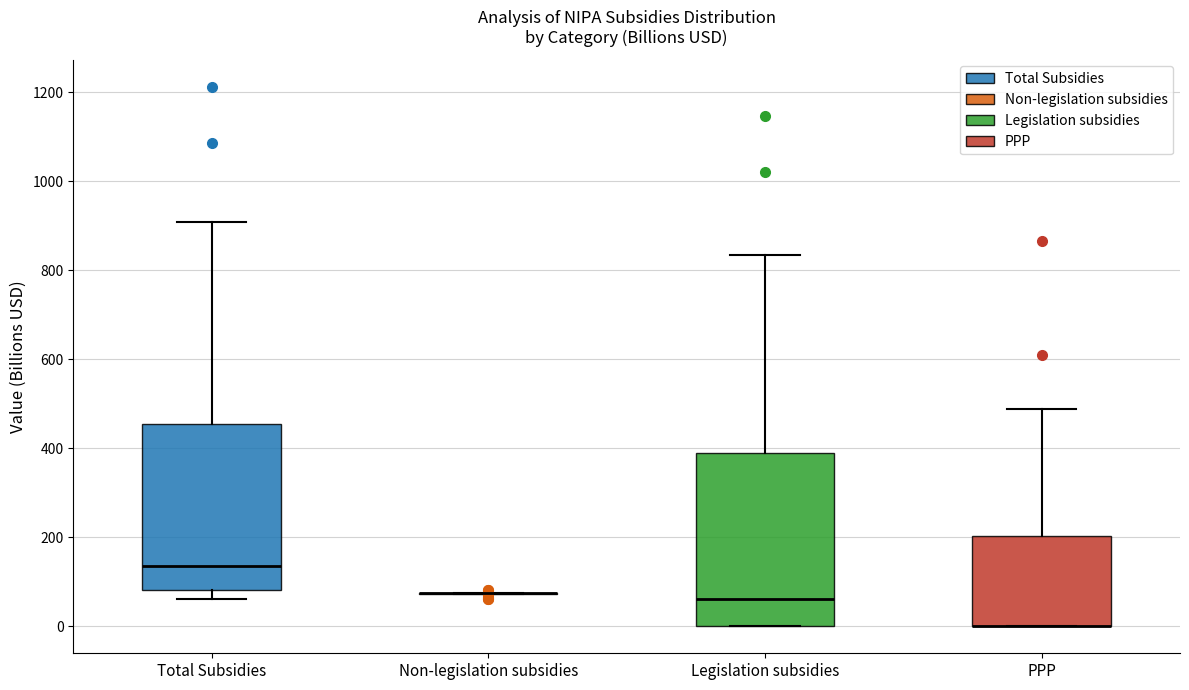

Where is the upper edge of the box for PPP on the y-axis? The values are not printed on the chart, so give them approximately, as read against the axis.

200